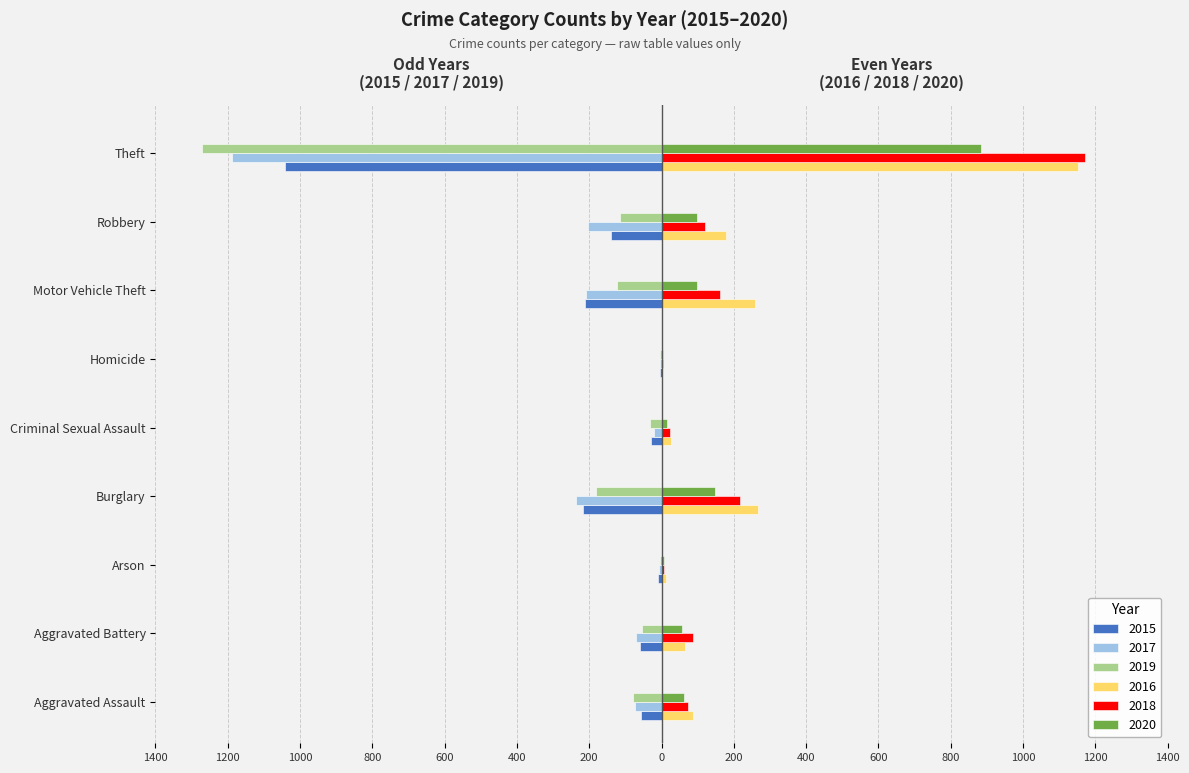

What are all the series names shown in the legend?

2015, 2017, 2019, 2016, 2018, 2020